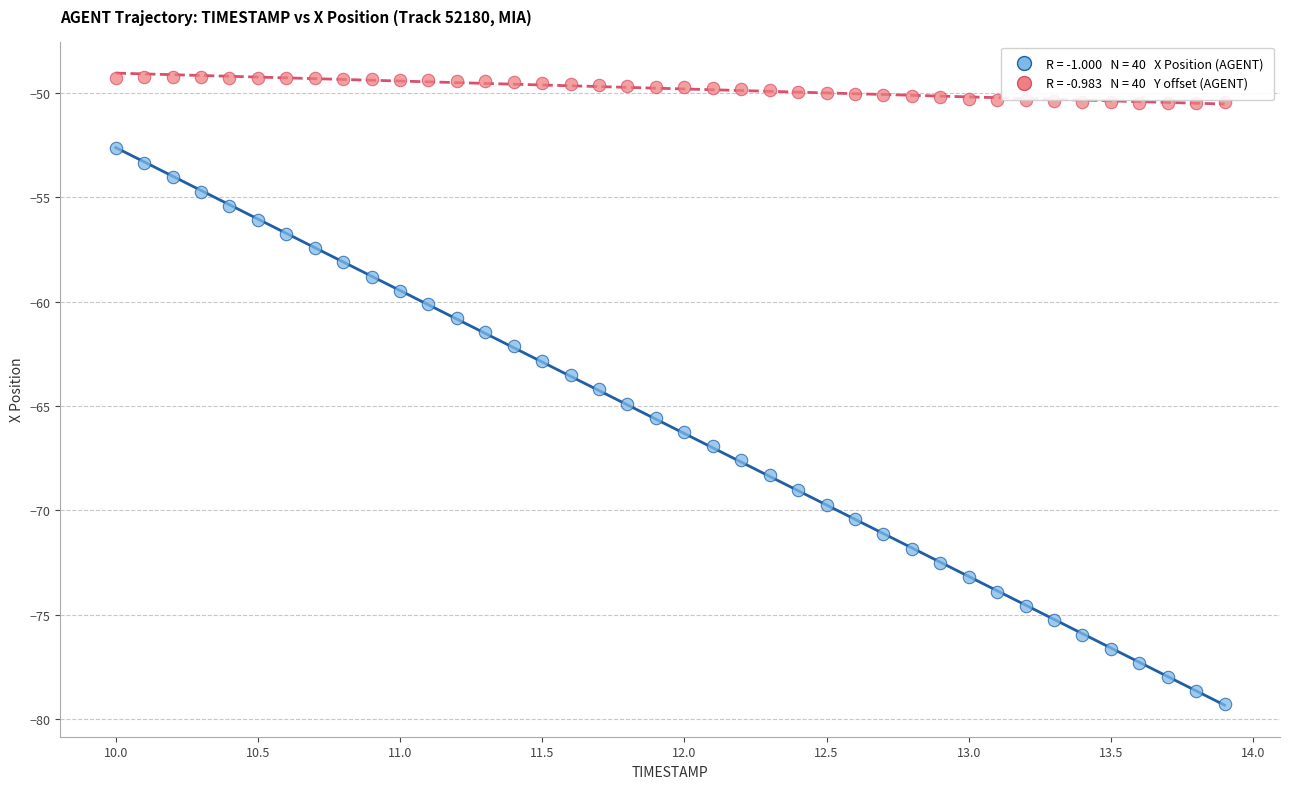

Across all data points, what is the range of X values (max minus min)?

3.9